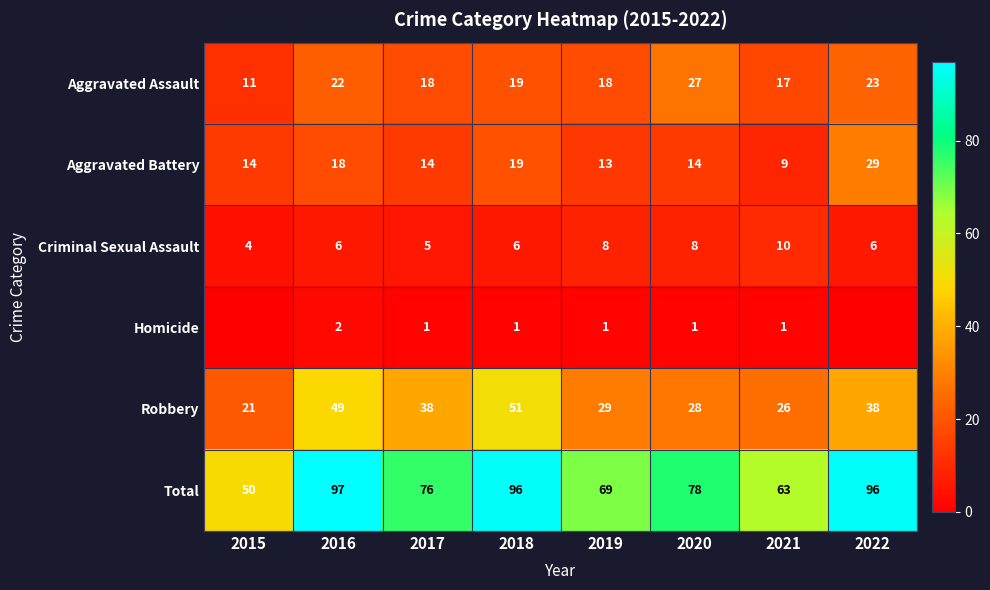

What value does the Robbery series have at 2016, to the nearest 10?

50